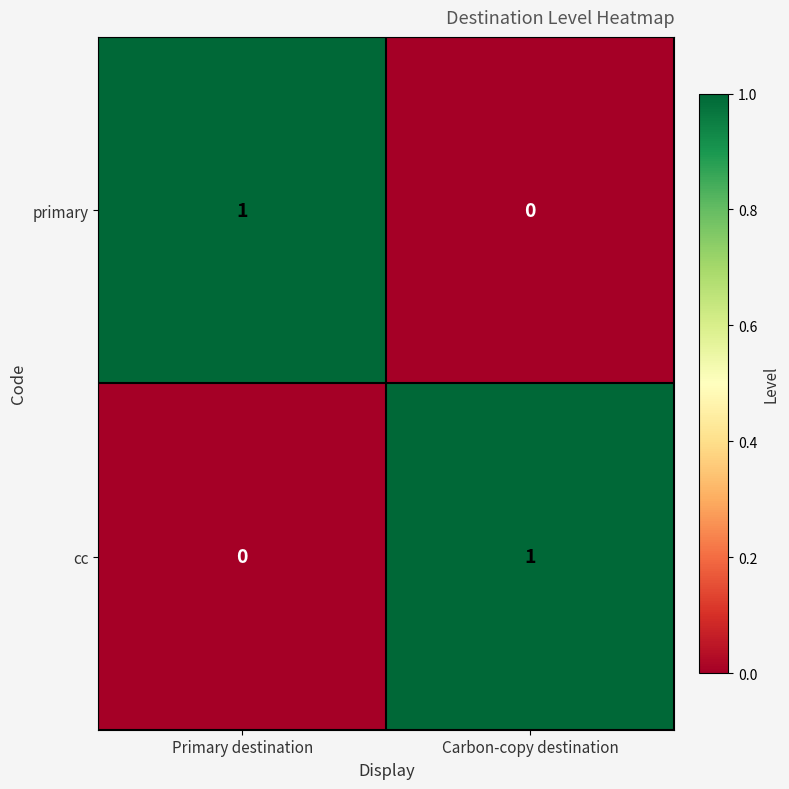

At Primary destination, list the series in order from largest to smallest.

primary, cc